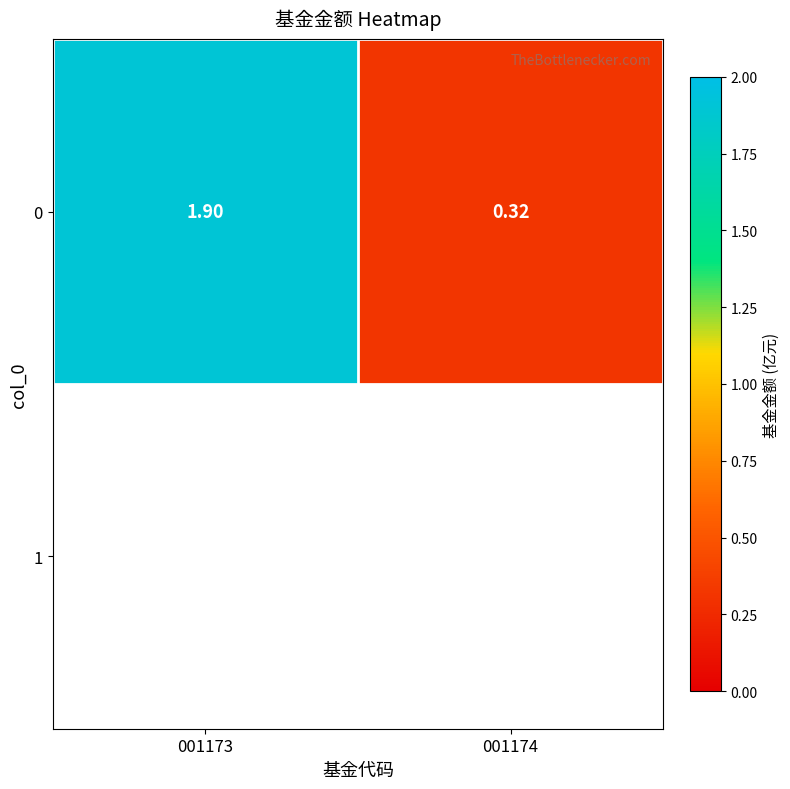

Where is the data nearest to the value 1?

001174